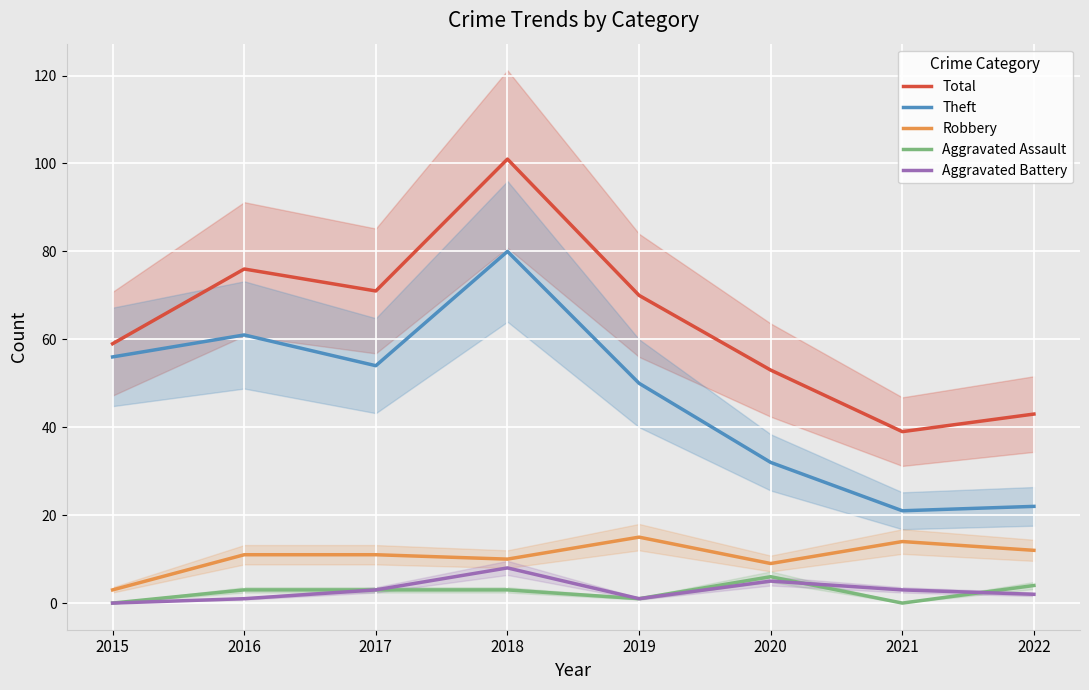

What is the difference between the maximum and second lowest values in the Total series?

58